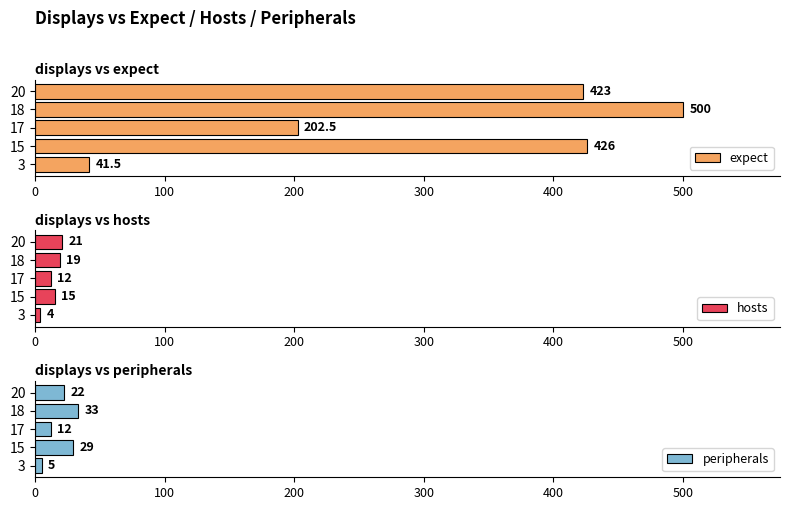

What is the difference between the maximum and minimum values in the hosts series?

17